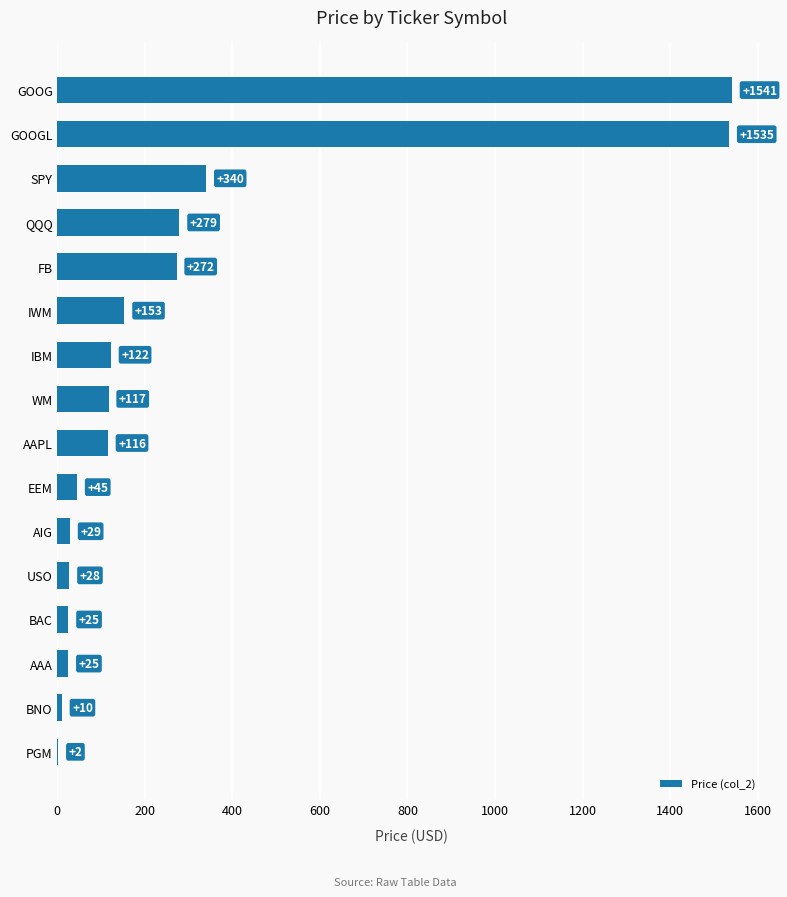

What is the maximum value shown in the chart?

1541.4